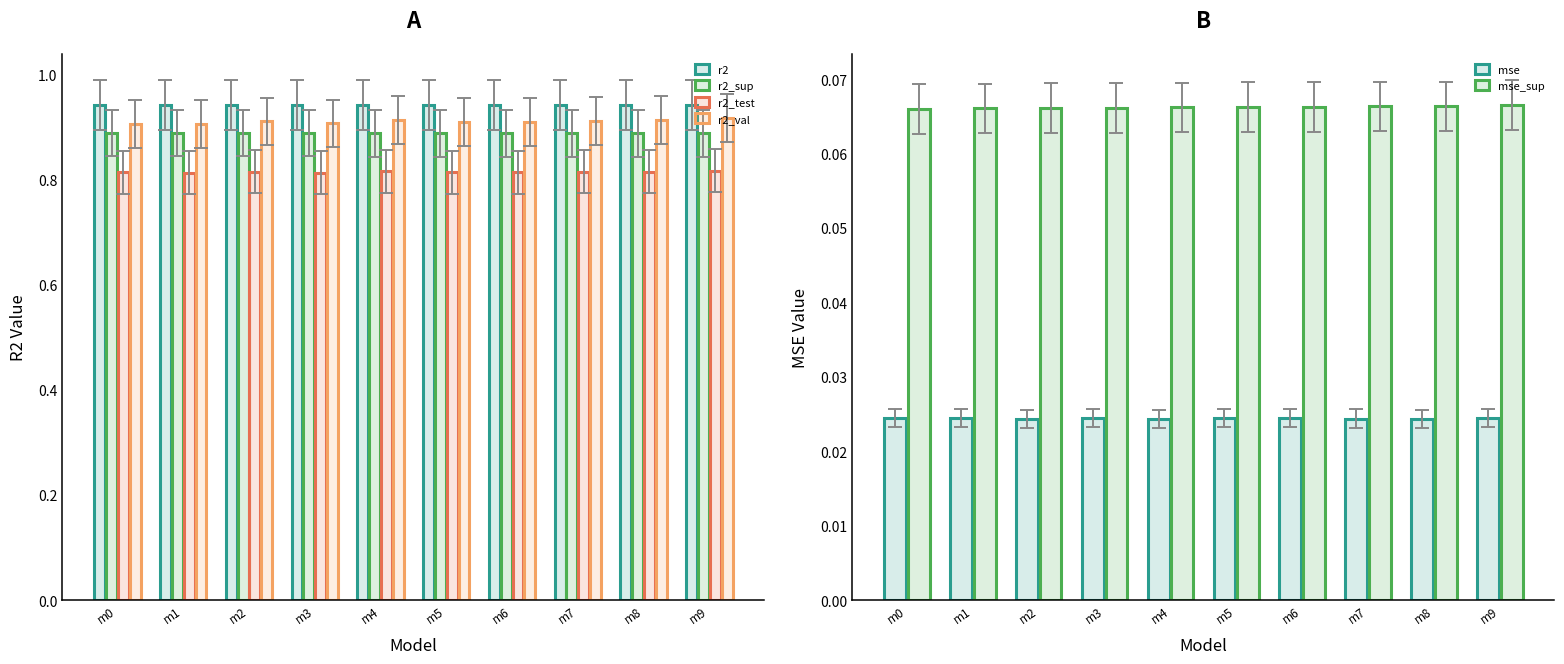

Which has a higher value, m5 or m9?

m9